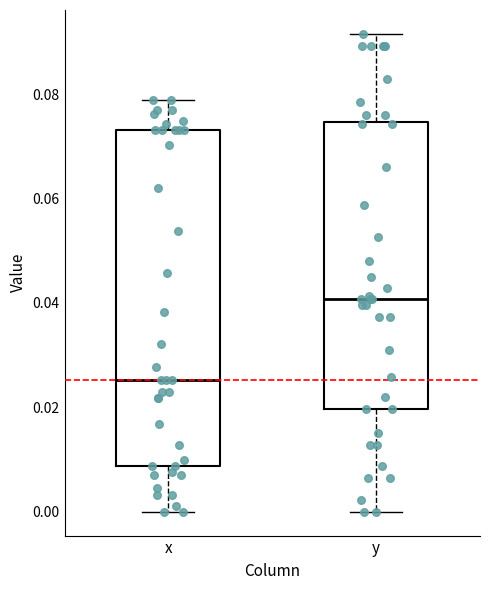

Where does the upper whisker of the box for y end on the y-axis? The values are not printed on the chart, so give them approximately, as read against the axis.

0.092